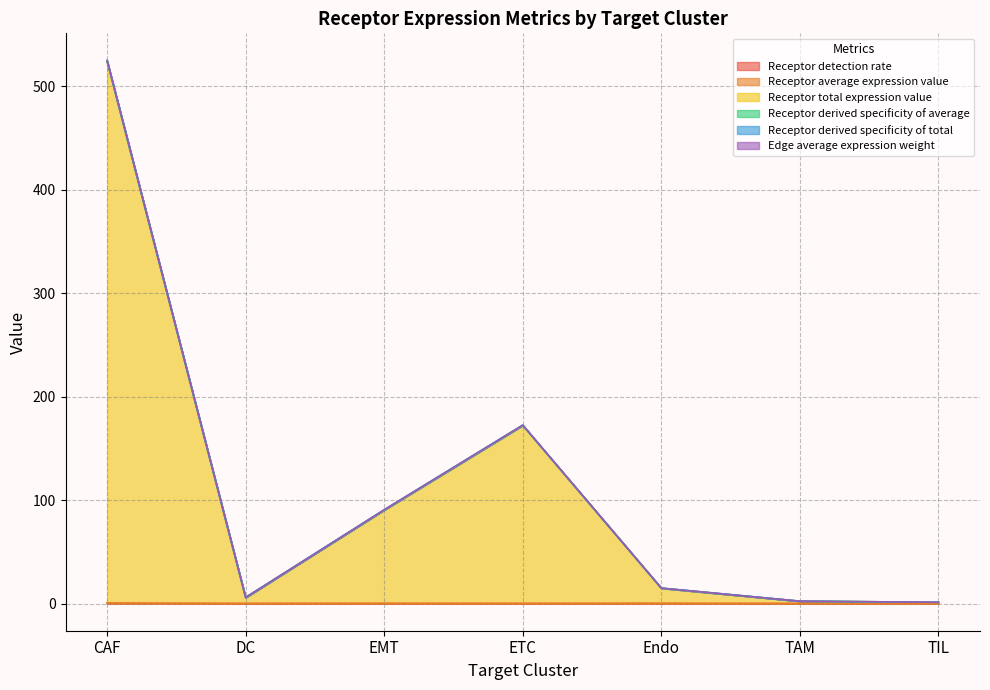

Which series changed the most between ETC and TAM?

Receptor derived specificity of total